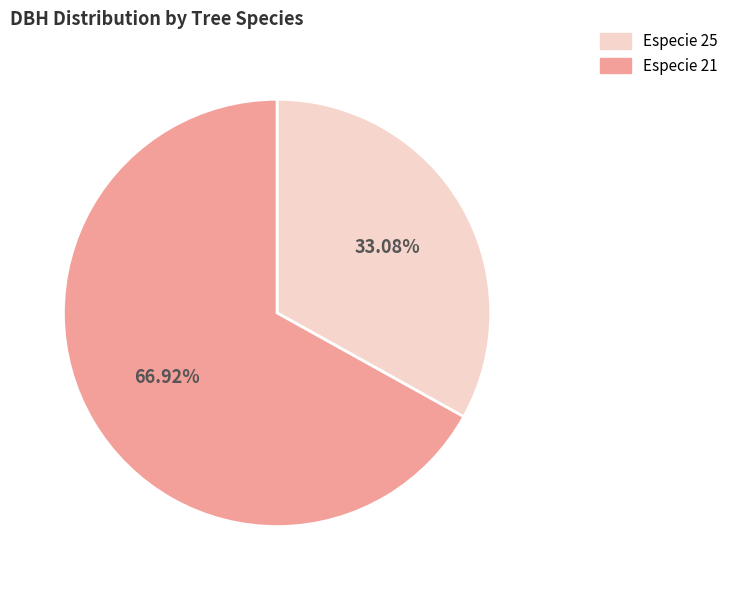

Which has a higher value, Especie 25 or Especie 21?

Especie 21